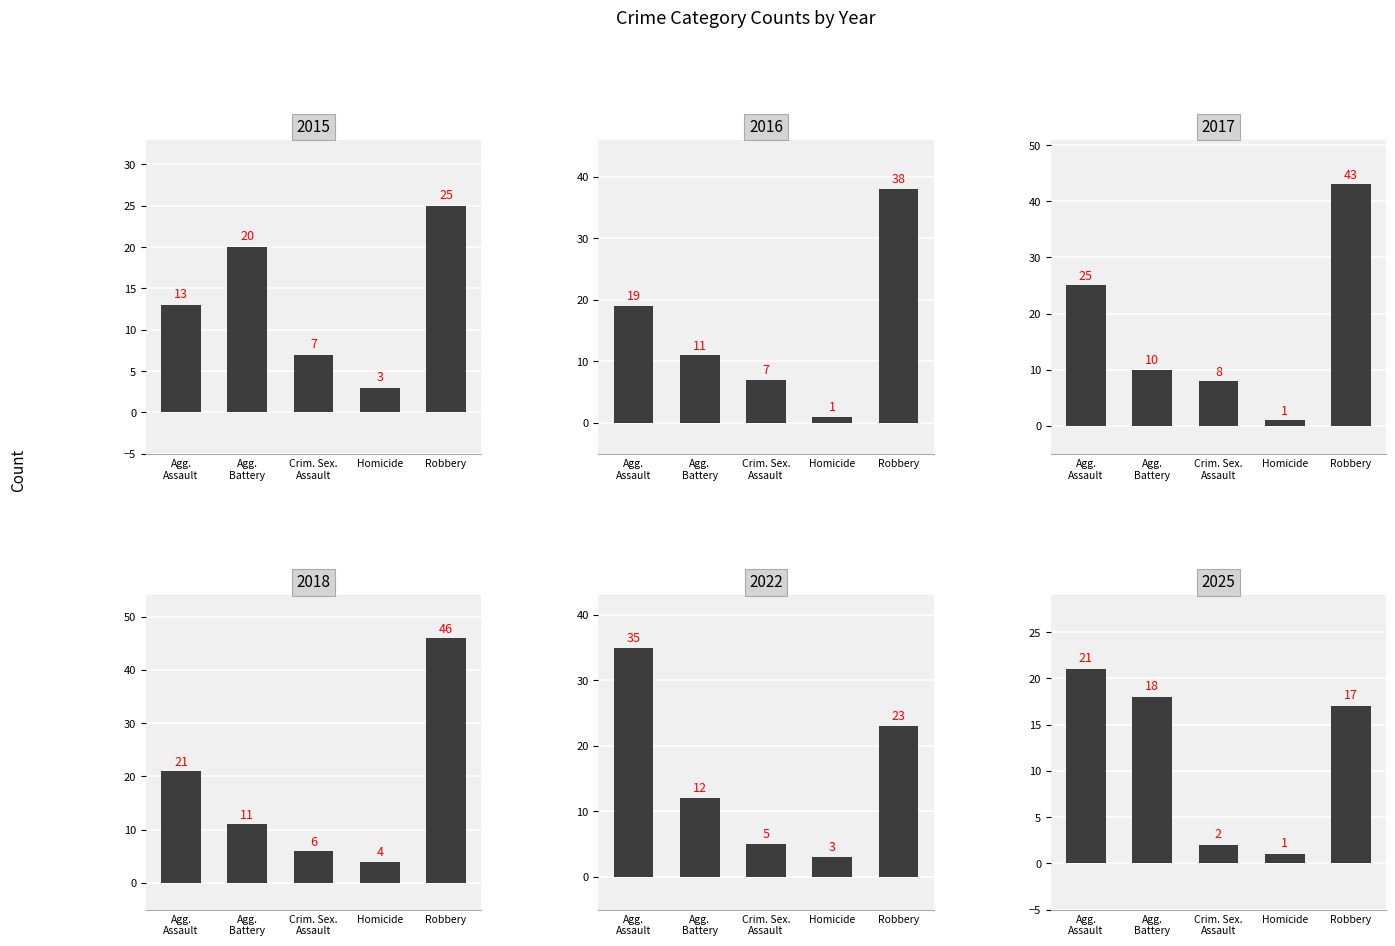

How many distinct data groups are displayed?

6